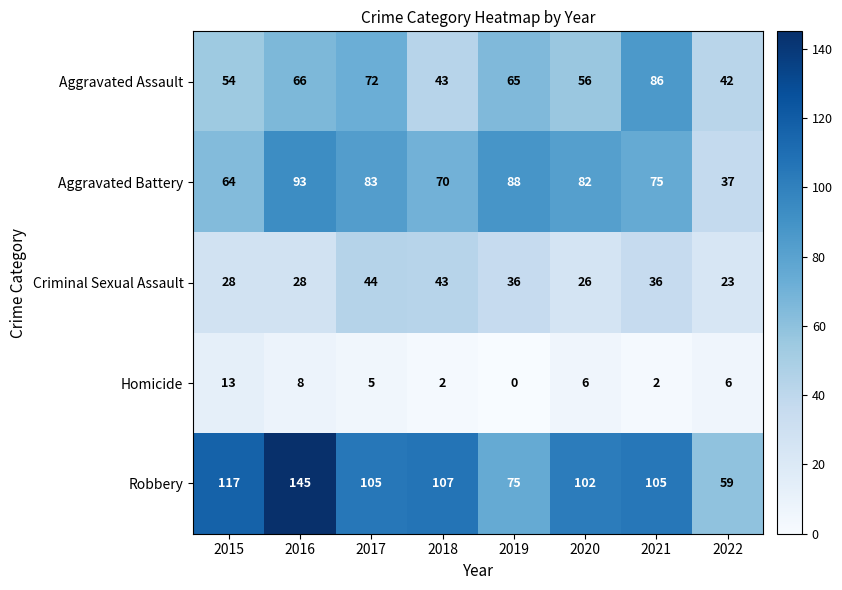

At 2017, list the series in order from largest to smallest.

Robbery, Aggravated Battery, Aggravated Assault, Criminal Sexual Assault, Homicide